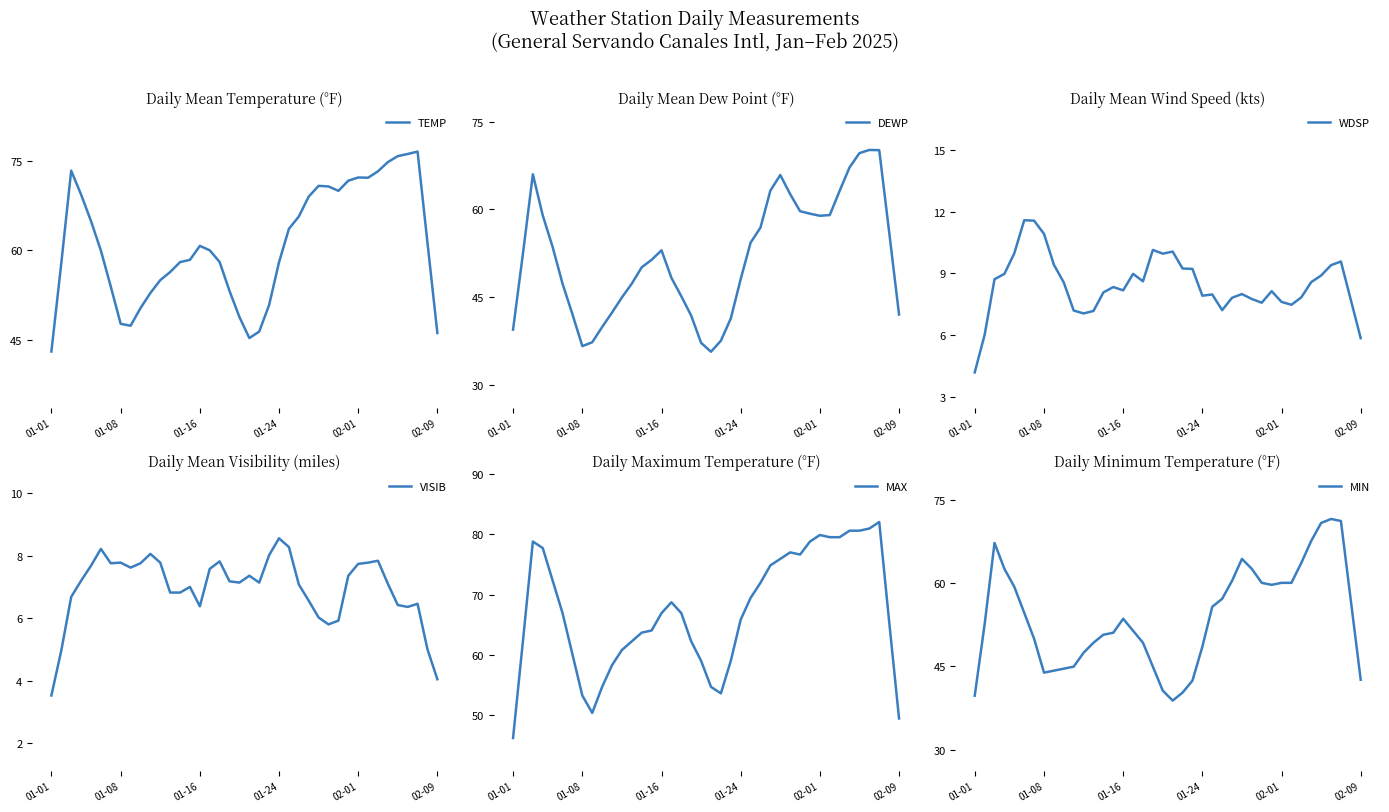

What is the difference between the second highest and second lowest values in the WDSP series?

5.7